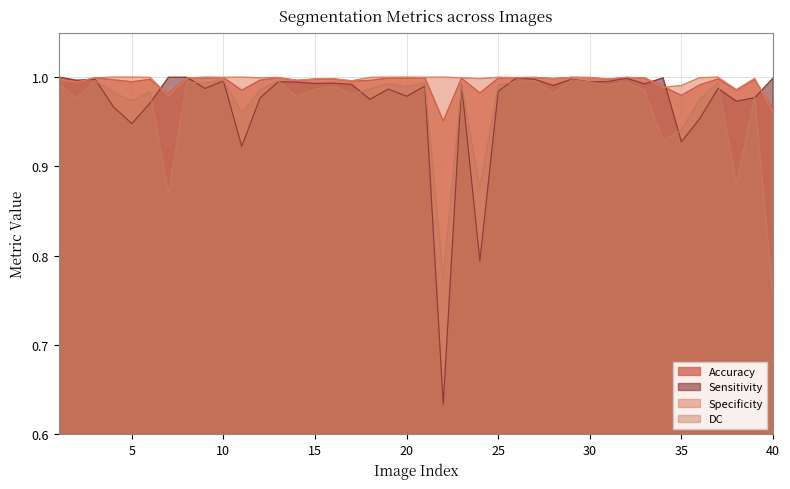

Rank the categories by value from lowest to highest.

22, 40, 35, 7, 24, 38, 11, 34, 36, 2, 5, 17, 14, 18, 12, 4, 39, 6, 15, 31, 16, 37, 1, 28, 23, 20, 25, 19, 9, 33, 8, 3, 21, 13, 30, 10, 26, 27, 32, 29